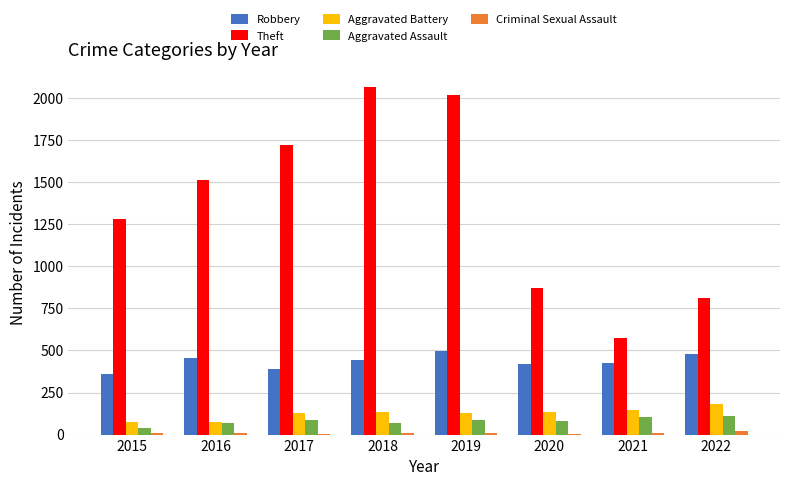

What is the sum of all Robbery values?

3475